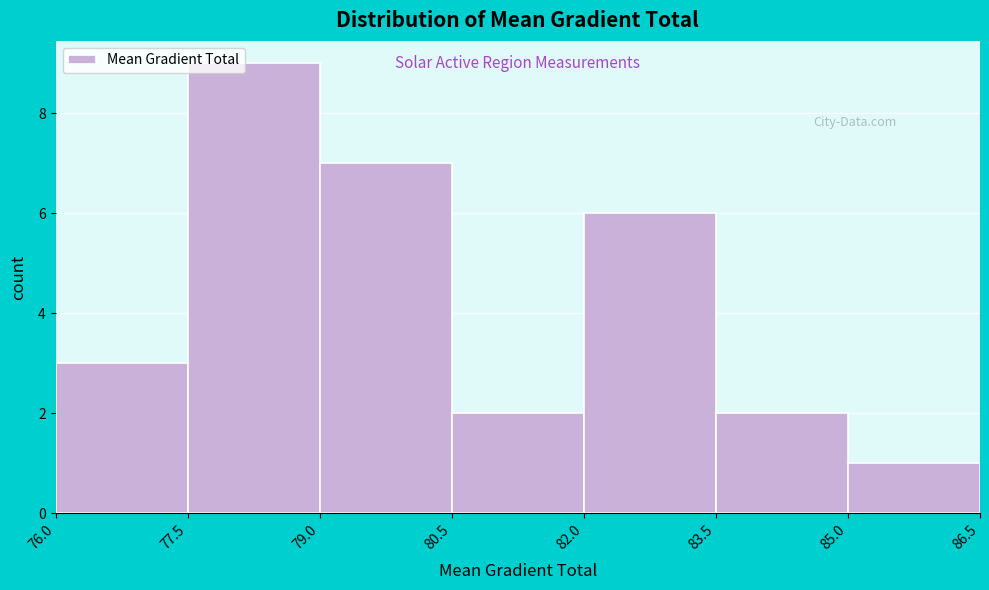

Reading left to right, transcribe this chart: for each bar, give the range it covers on the x-axis and its height. The values are not printed on the chart, so give them approximately, as read against the axis.

76.0 to 77.5: 3
77.5 to 79.0: 9
79.0 to 80.5: 7
80.5 to 82.0: 2
82.0 to 83.5: 6
83.5 to 85.0: 2
85.0 to 86.5: 1